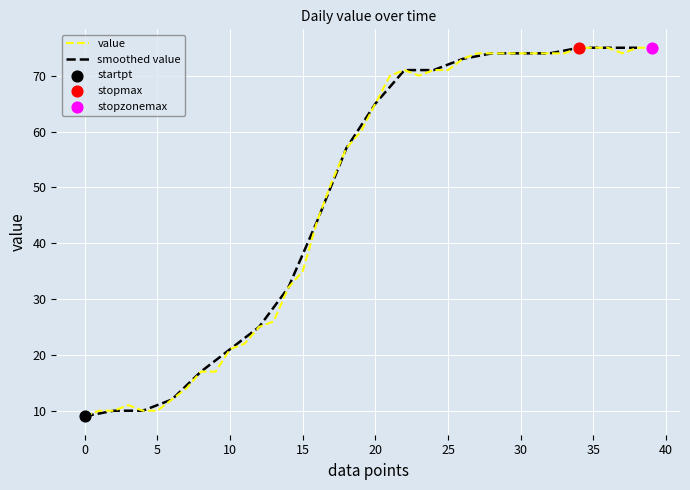

What is the minimum value for value?

9